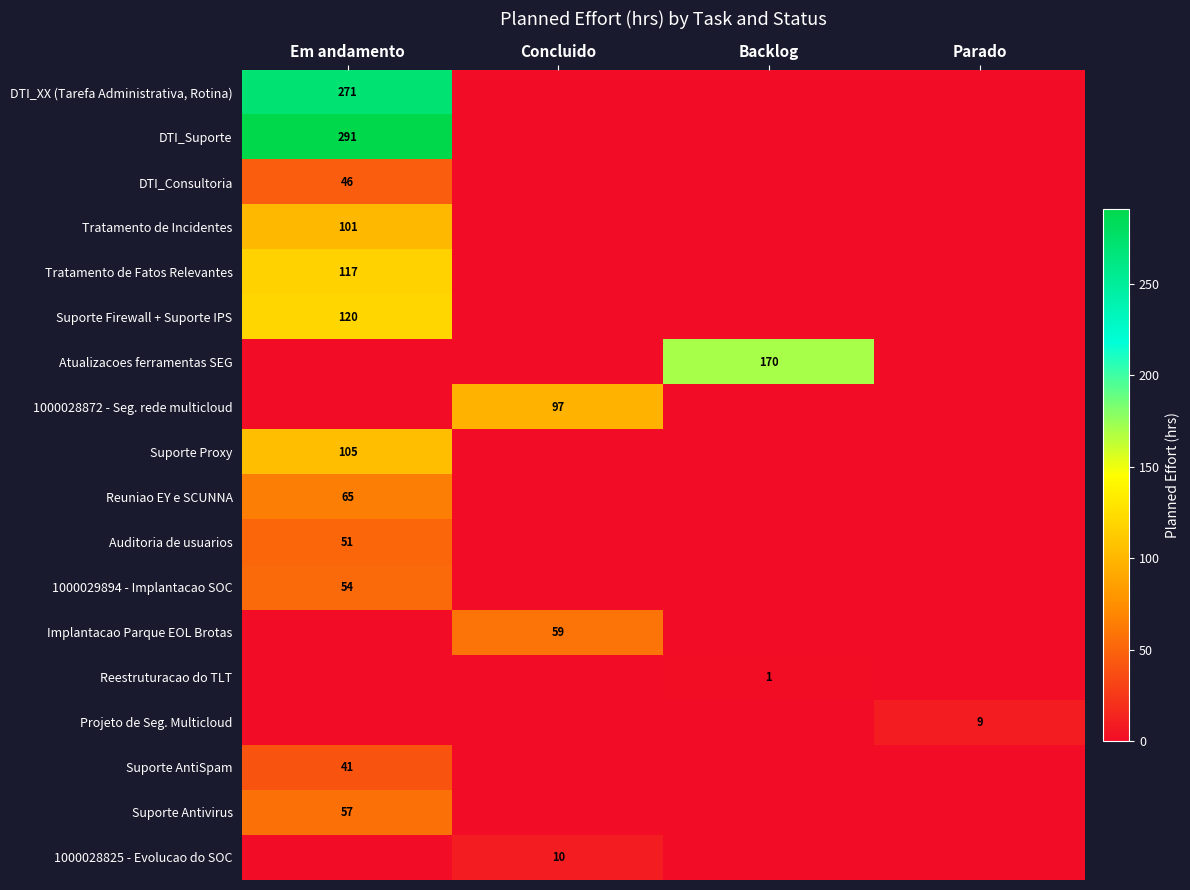

Is the value of 1000029894 - Implantacao SOC at Em andamento greater than the value of 1000028872 - Seg. rede multicloud at Concluido?

No